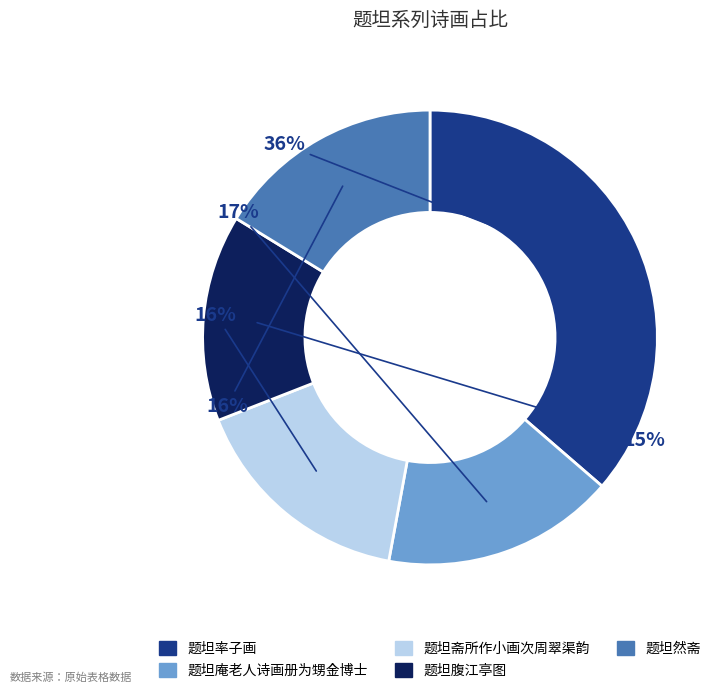

Combined, do 题坦率子画 and 题坦然斋 account for over 50%?

Yes